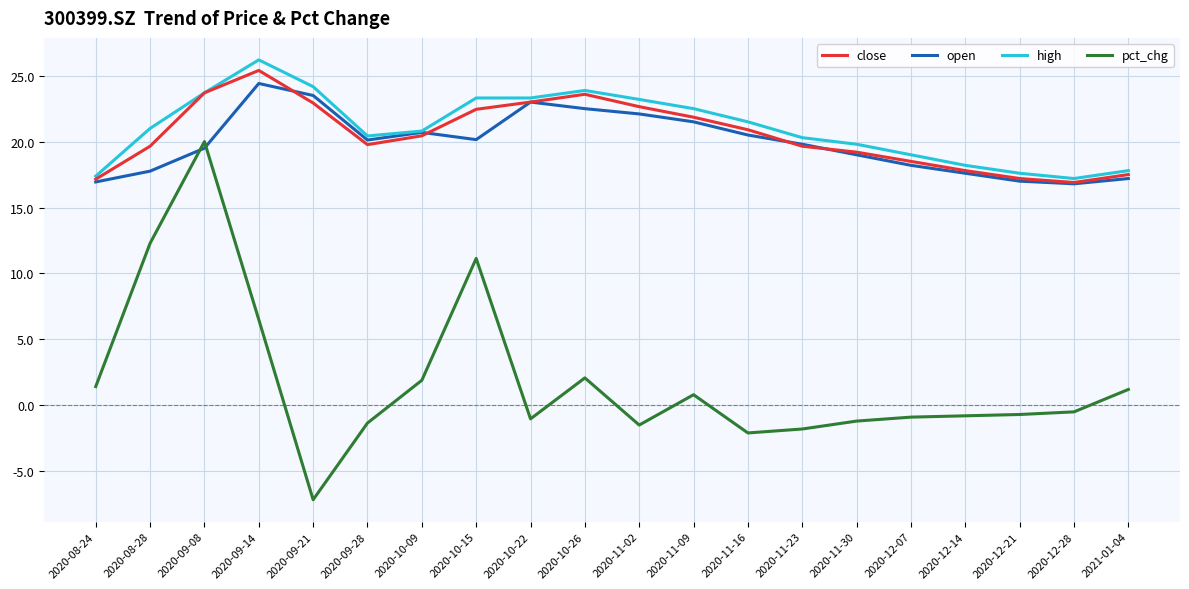

Between 2020-09-14 and 2020-11-16, which series saw the biggest shift?

pct_chg